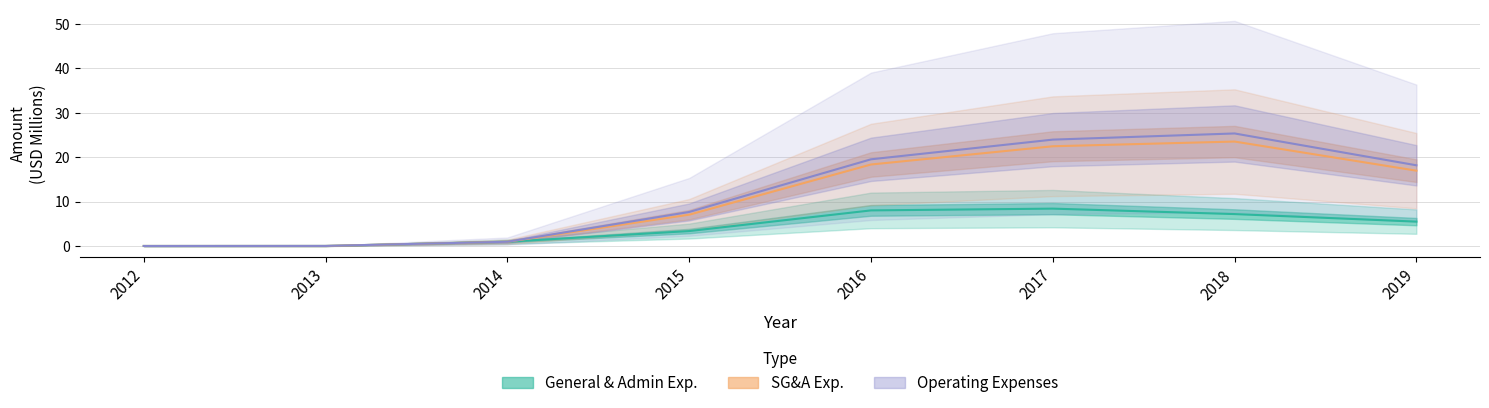

What is the value of the SG&A Exp. point at the 6th from the left?

22.5